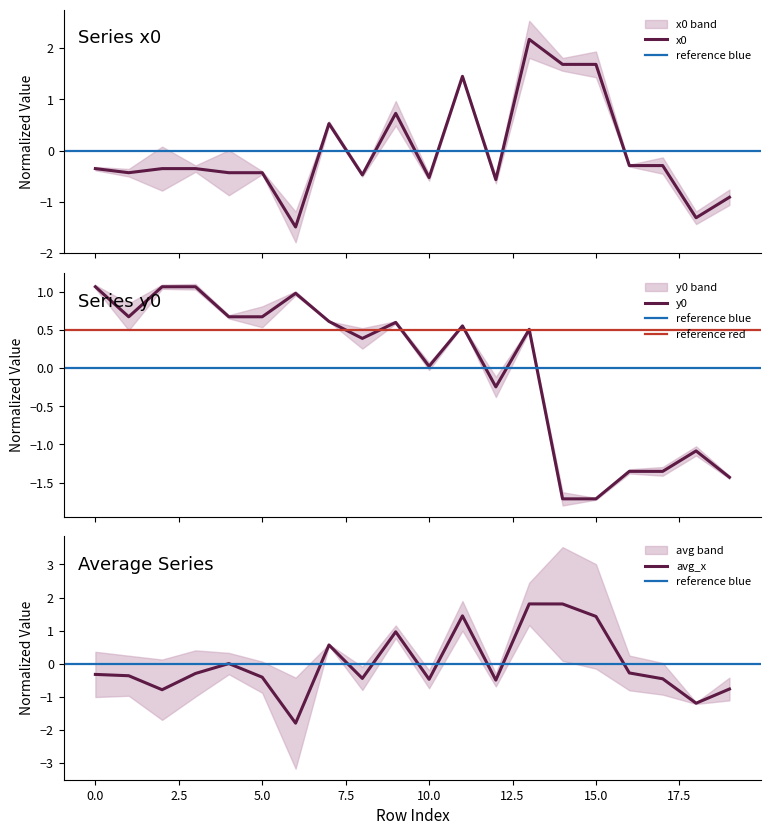

Reading left to right, extract all data points from this chart.

x0: 0=-0.4	1=-0.4	2=-0.4	3=-0.4	4=-0.4	5=-0.4	6=-1.5	7=0.5	8=-0.5	9=0.7	10=-0.5	11=1.4	12=-0.6	13=2.2	14=1.7	15=1.7	16=-0.3	17=-0.3	18=-1.3	19=-0.9
y0: 0=1.1	1=0.7	2=1.1	3=1.1	4=0.7	5=0.7	6=1.0	7=0.6	8=0.4	9=0.6	10=0.0	11=0.6	12=-0.2	13=0.5	14=-1.7	15=-1.7	16=-1.4	17=-1.4	18=-1.1	19=-1.4